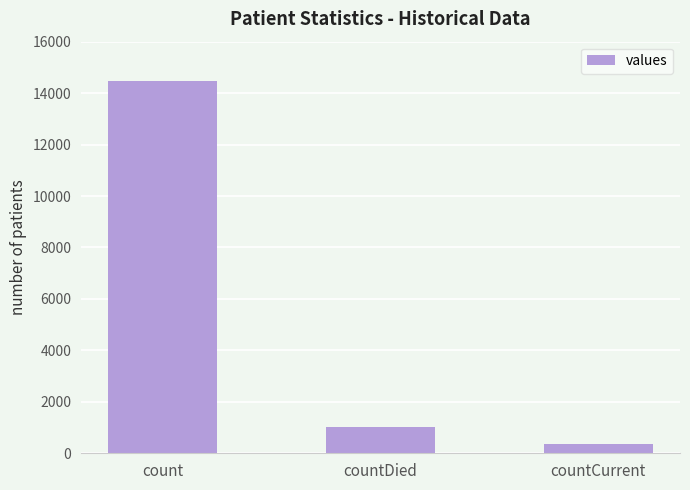

What is the label of the 3rd bar from the left?

countCurrent